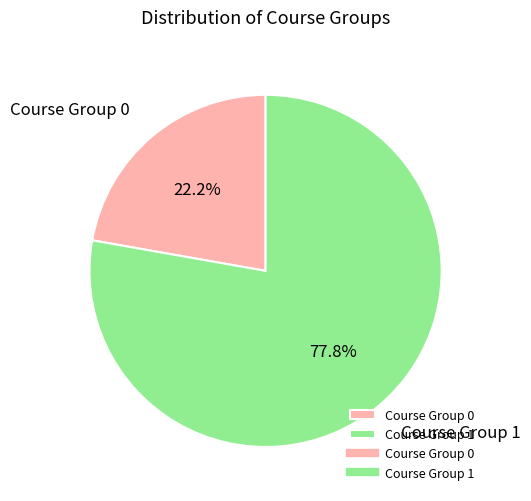

Which category has the smallest portion of the pie?

Course Group 0